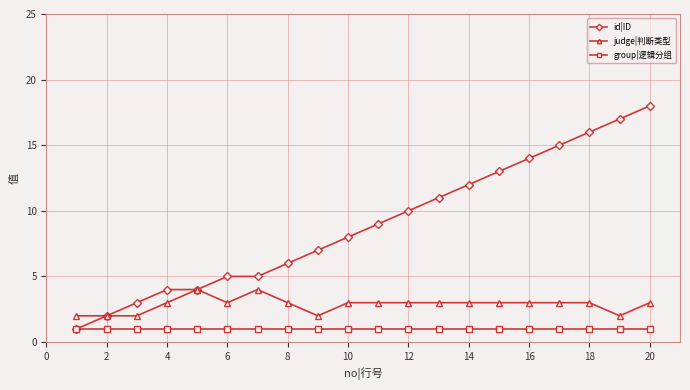

How many data points does each series have?

20